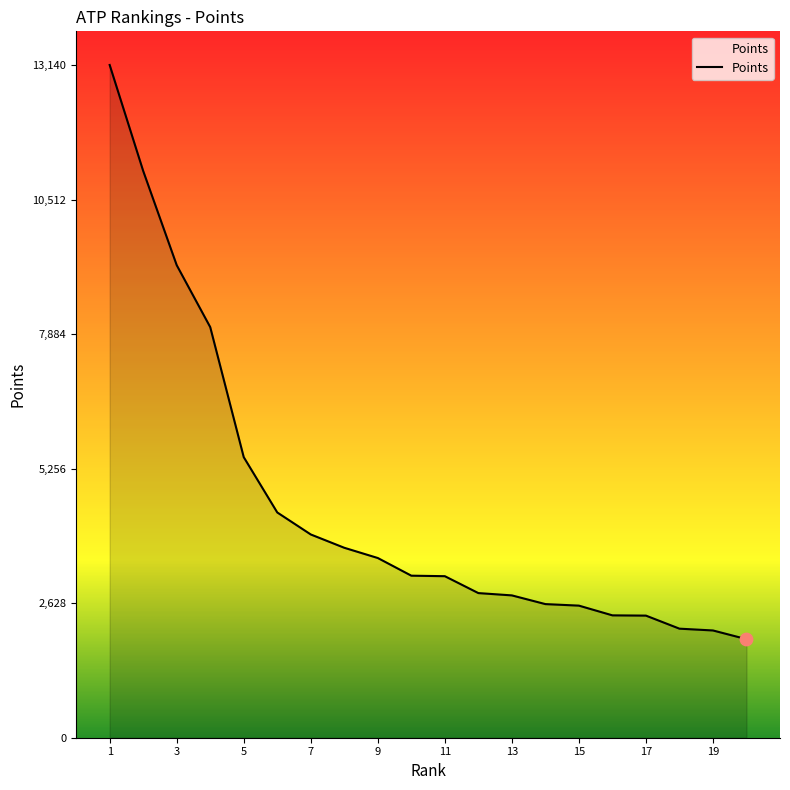

What is the difference between the maximum and minimum values?

11215